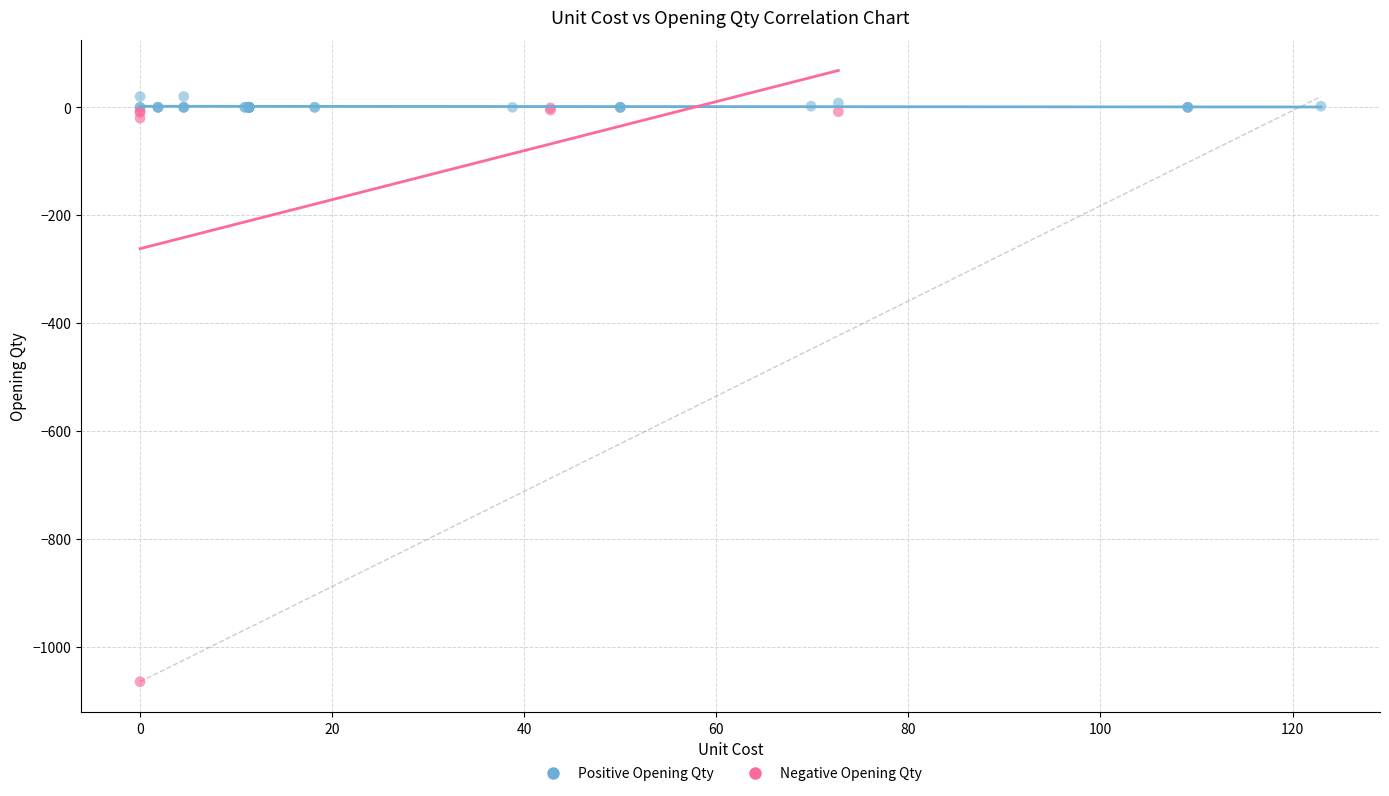

Which series has the widest spread of Y values?

Negative Opening Qty